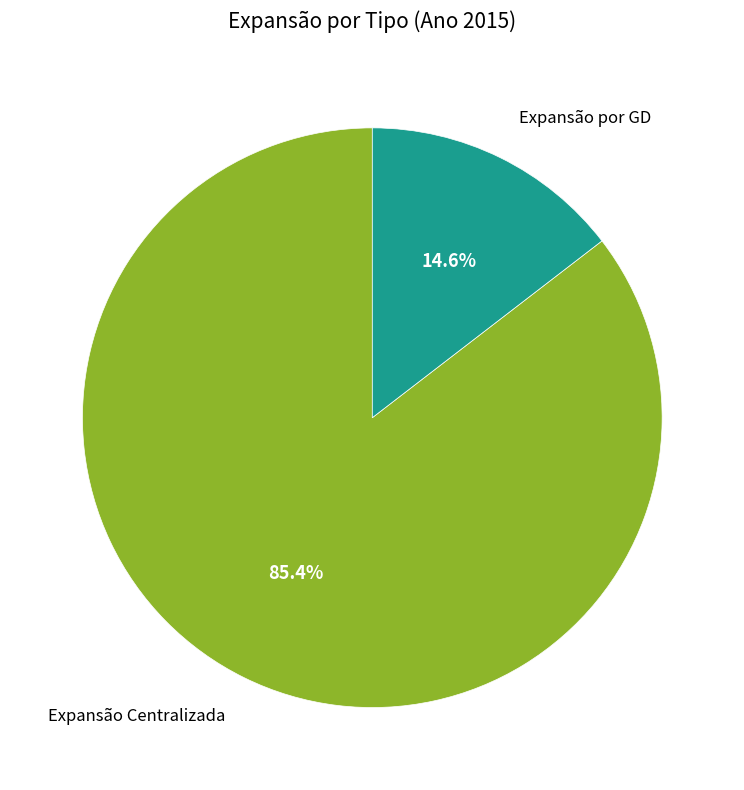

To the nearest percent, what is the average slice percentage?

50%